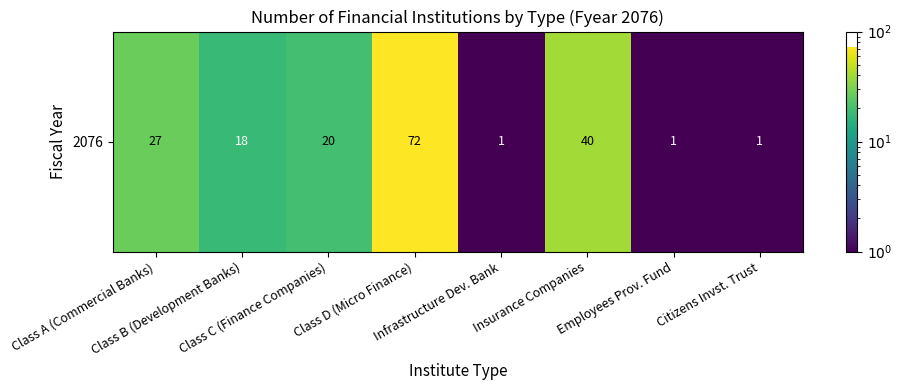

Reading left to right, what are all the values shown in this chart?

Class A (Commercial Banks)=27	Class B (Development Banks)=18	Class C (Finance Companies)=20	Class D (Micro Finance)=72	Infrastructure Dev. Bank=1	Insurance Companies=40	Employees Prov. Fund=1	Citizens Invst. Trust=1